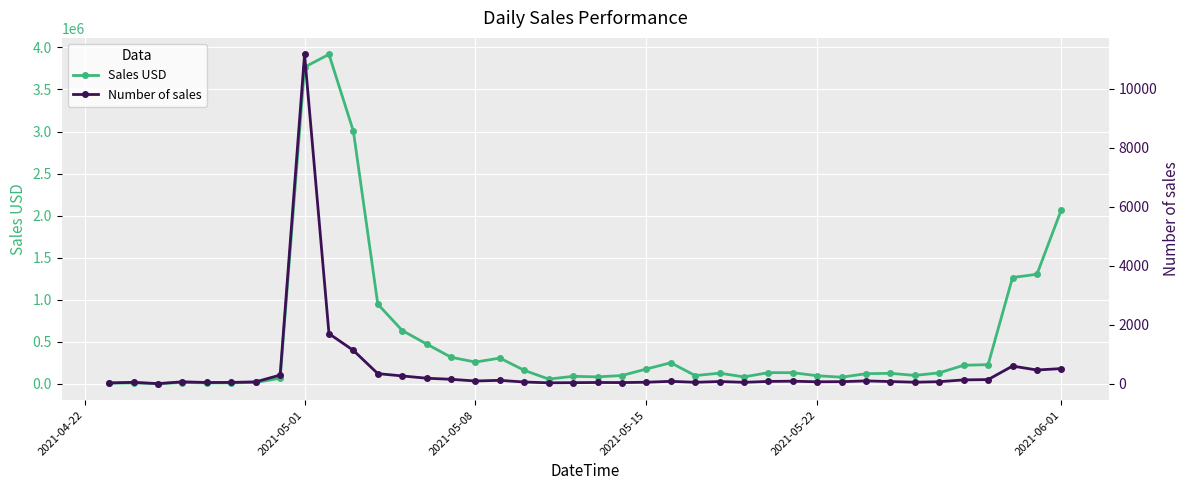

Where is Sales USD nearest to the value 1959743?

2021-06-01